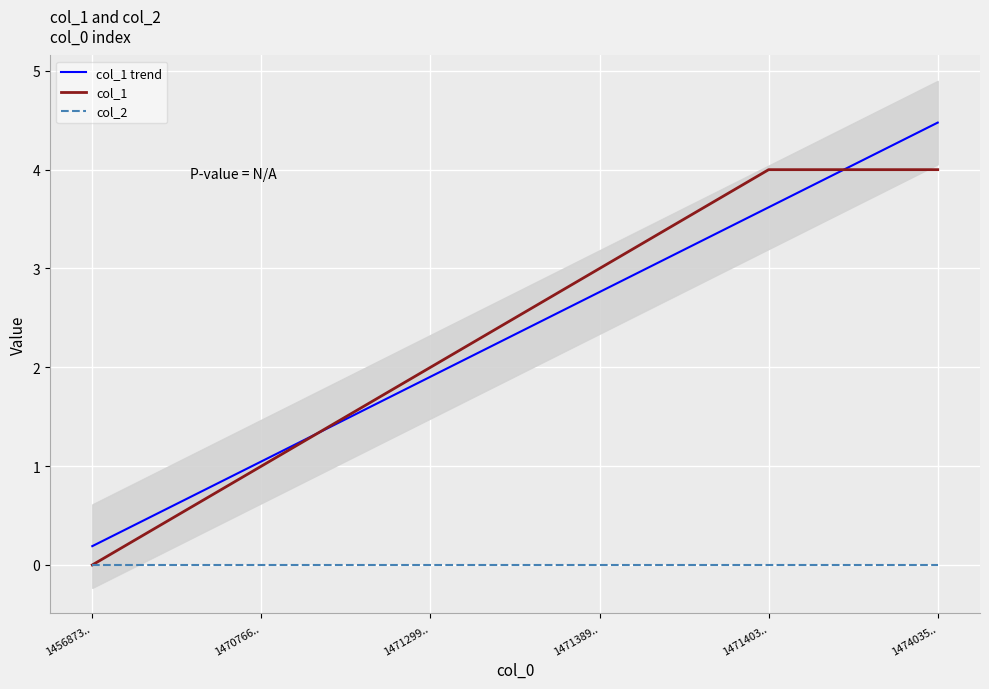

Rank the categories by col_1 value from lowest to highest.

1456873.., 1470766.., 1471299.., 1471389.., 1471403.., 1474035..